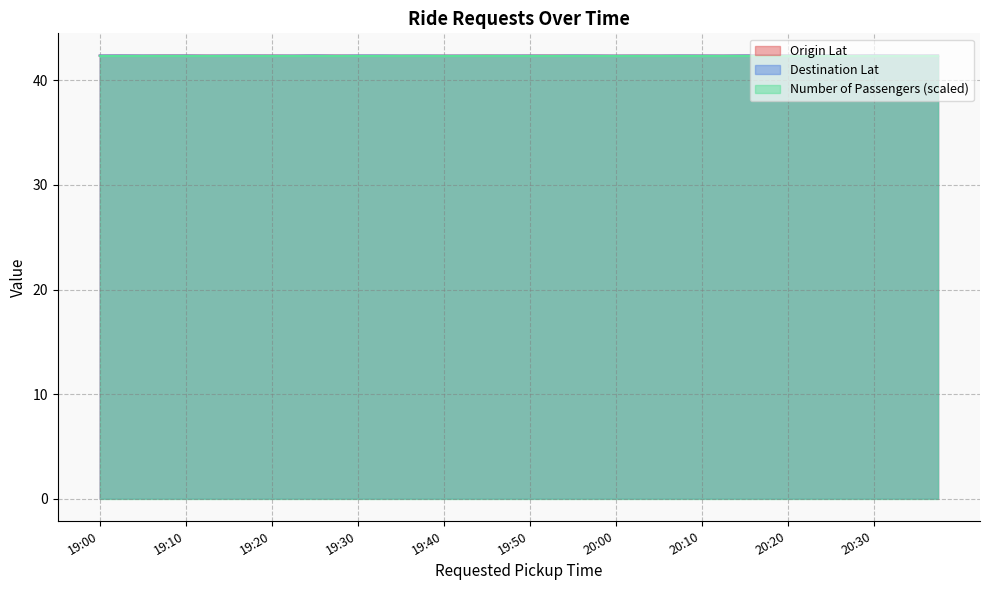

What is the maximum value shown in the chart?

42.4